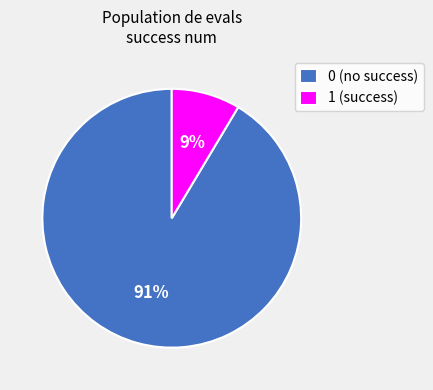

Between 1 (success) and 0 (no success), which is larger?

0 (no success)